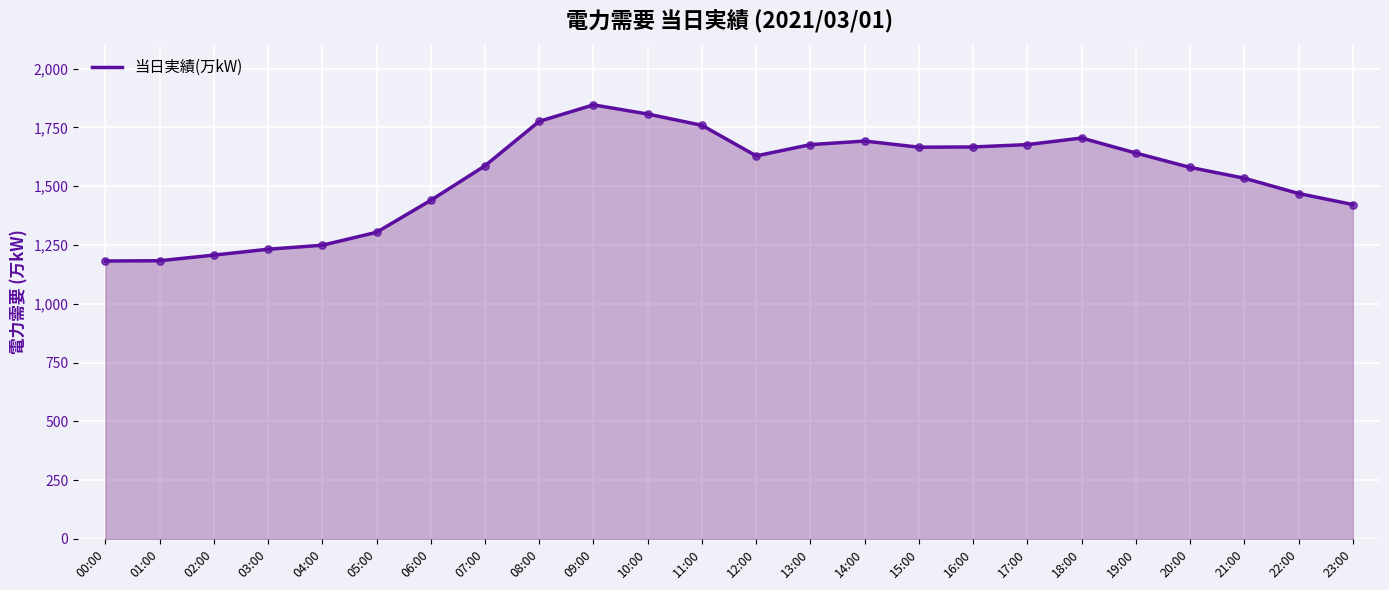

What is the change in value from 02:00 to 20:00?

+373